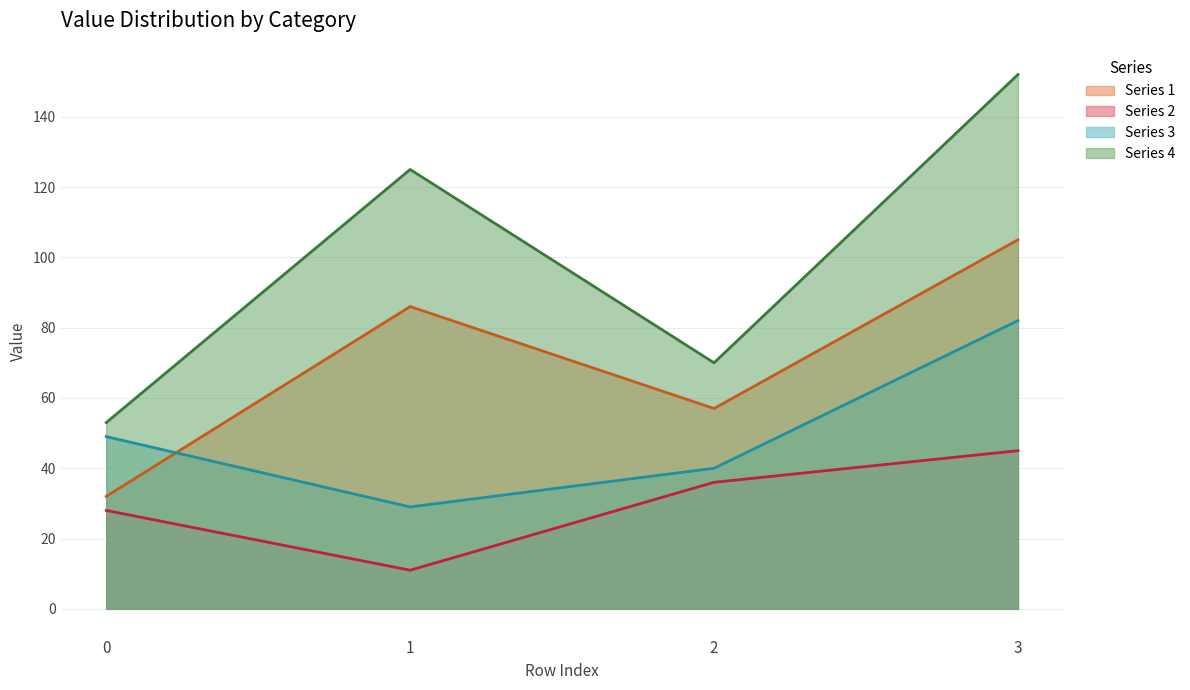

What are all the series names shown in the legend?

Series 1, Series 2, Series 3, Series 4